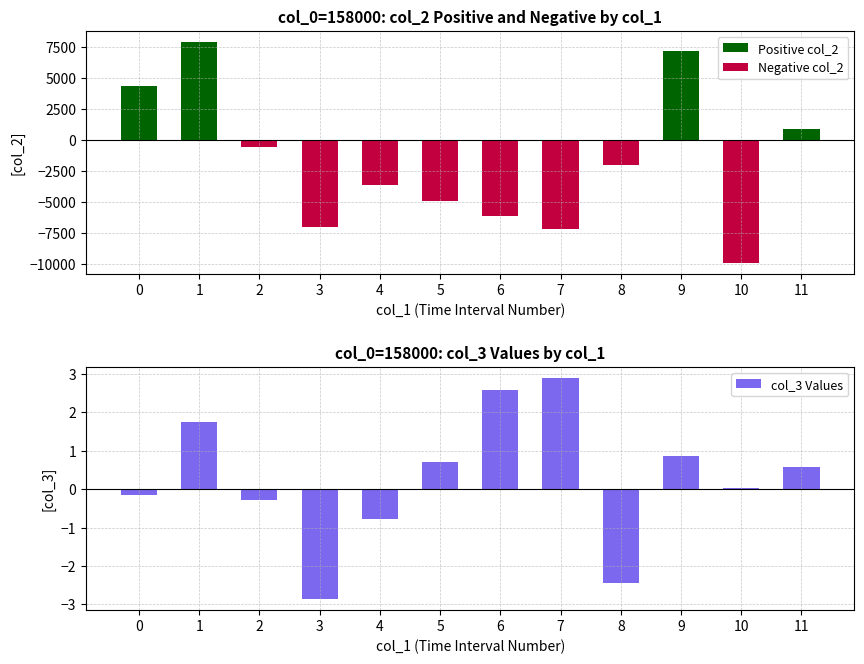

Which series has the largest range (max minus min)?

Negative col_2